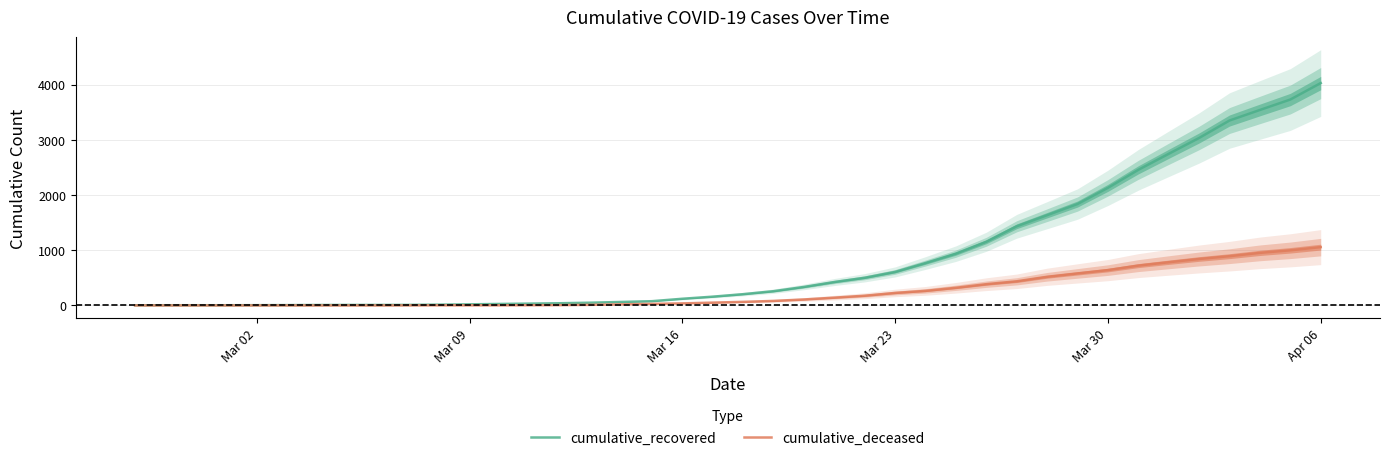

How many lines are shown in the chart?

2